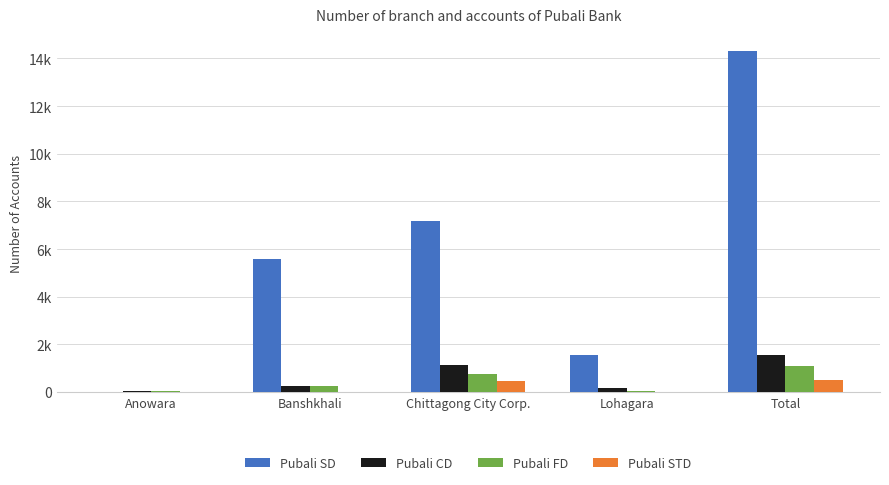

Which label corresponds to the largest value in the chart?

Total